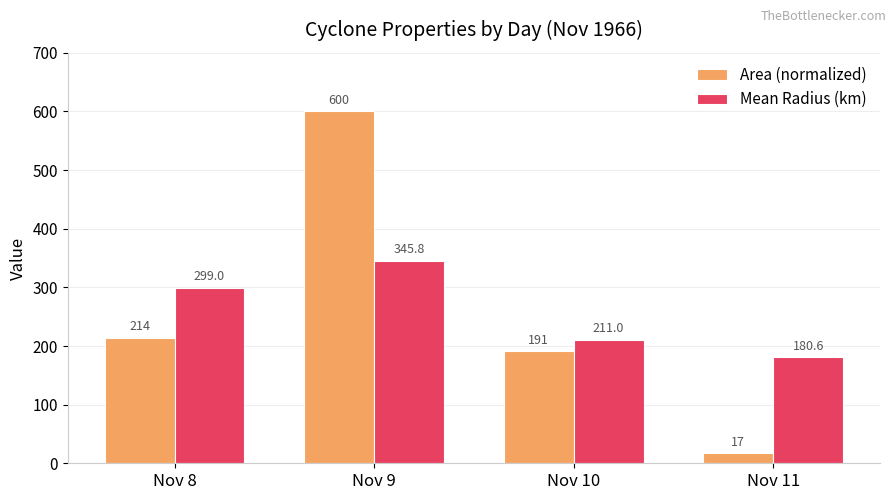

What is the difference between the maximum and minimum values in the Mean Radius (km) series?

165.1